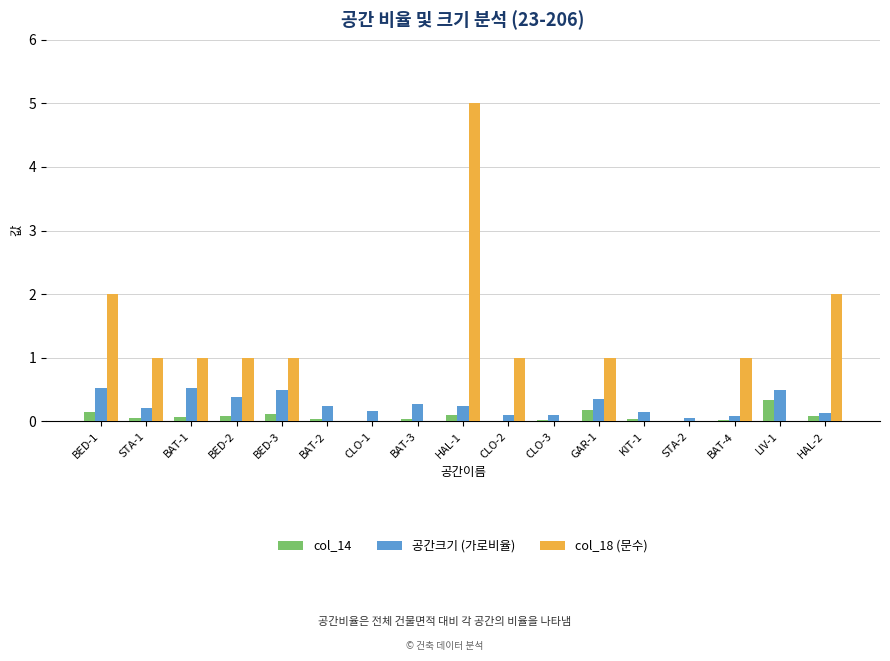

Which series has the largest total across all categories?

col_18 (문수)